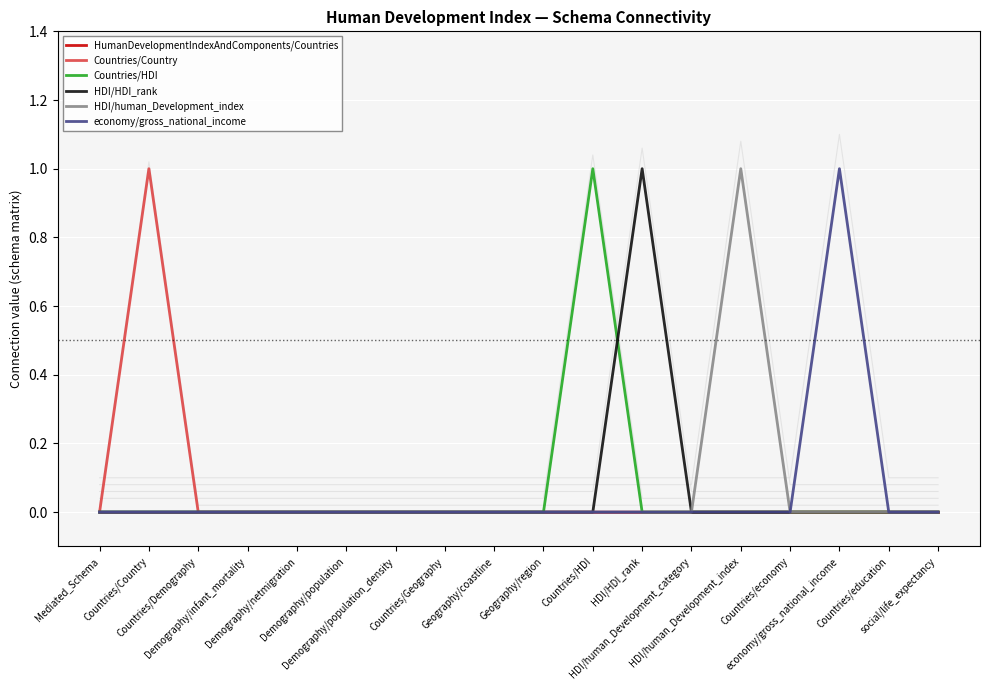

What are all the series names shown in the legend?

HumanDevelopmentIndexAndComponents/Countries, Countries/Country, Countries/HDI, HDI/HDI_rank, HDI/human_Development_index, economy/gross_national_income